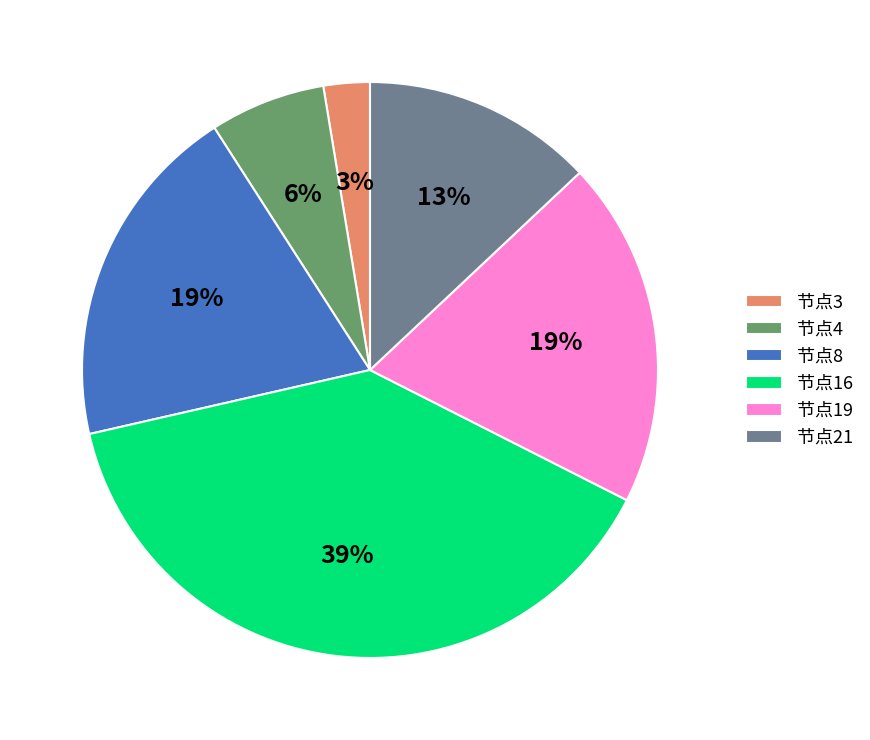

The 节点19 slice represents 19% of the pie. True or false?

True